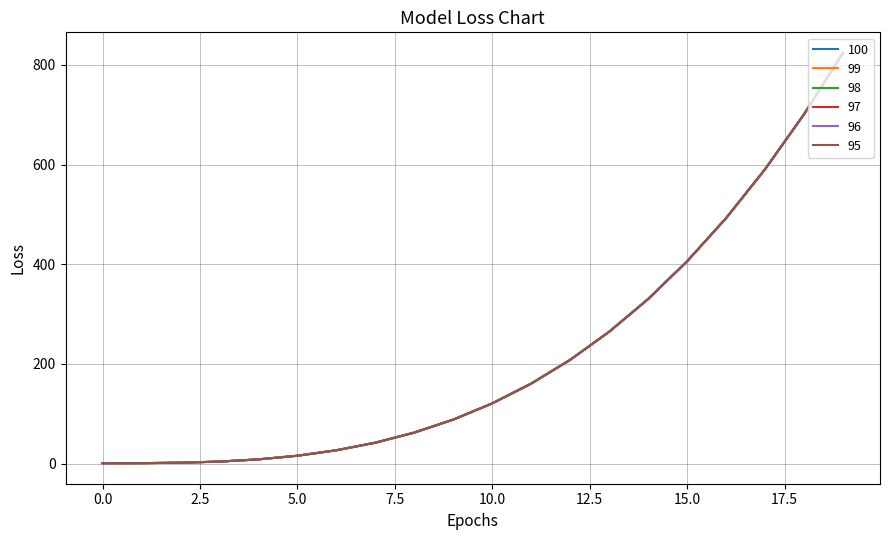

True or false: 96 and 98 intersect in this chart.

False